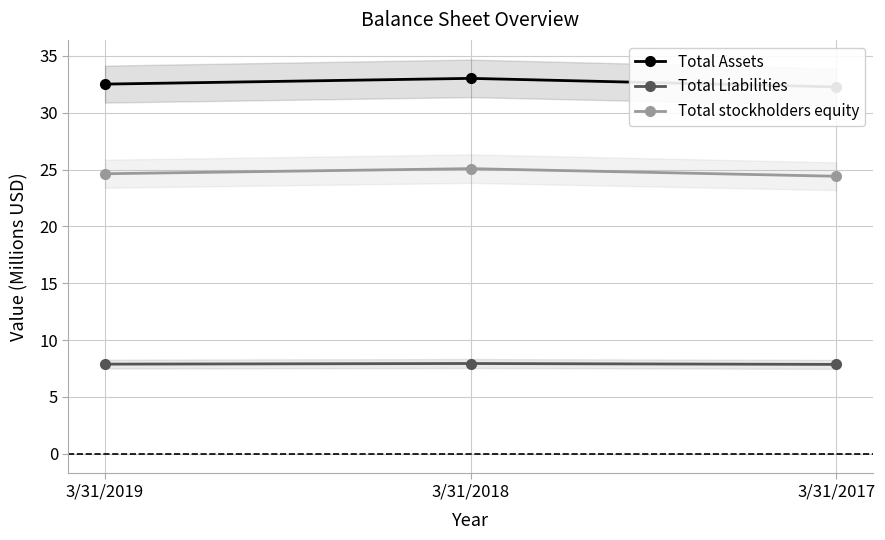

Rank the series by their maximum value, from highest to lowest.

Total Assets, Total stockholders equity, Total Liabilities